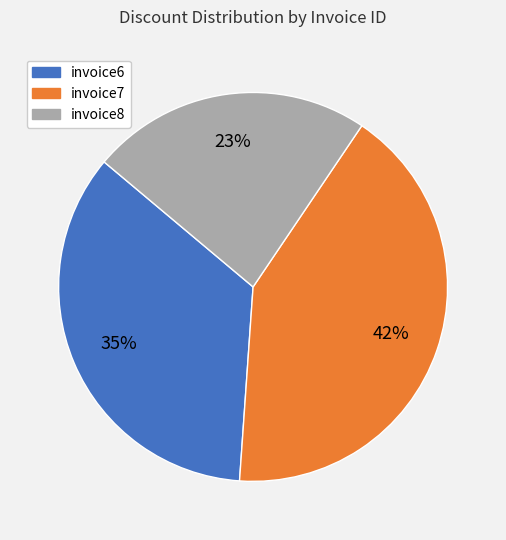

Is there a majority slice in this chart?

No